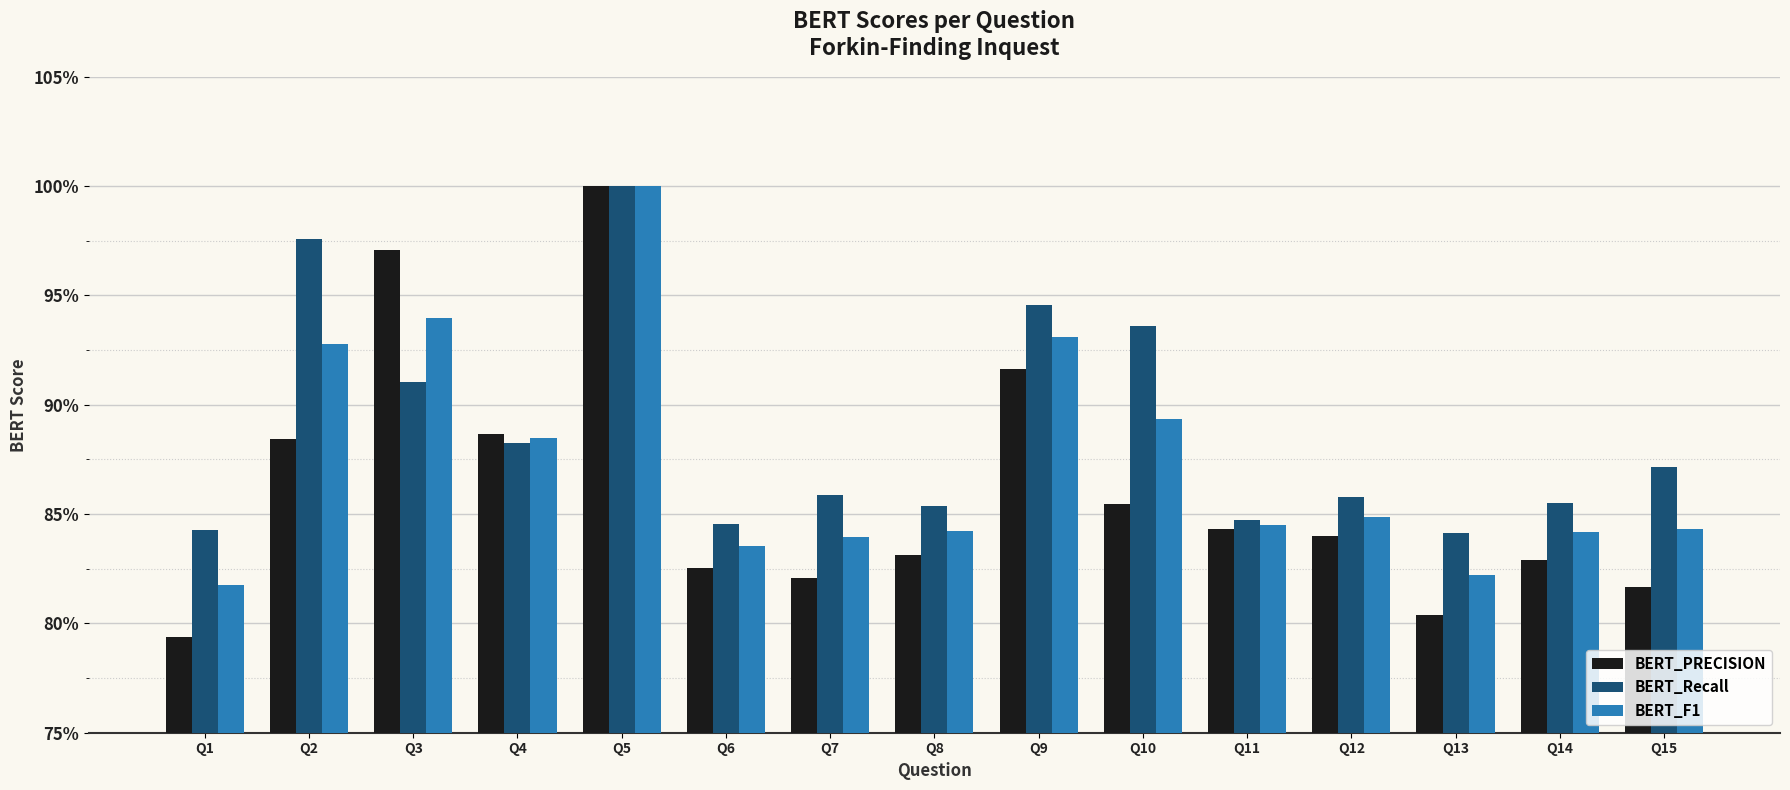

What is the difference between the second highest and second lowest values in the BERT_PRECISION series?

0.2